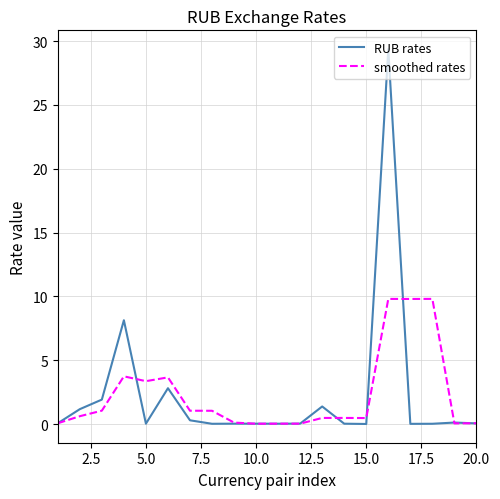

Rank the series by their maximum value, from highest to lowest.

RUB rates, smoothed rates